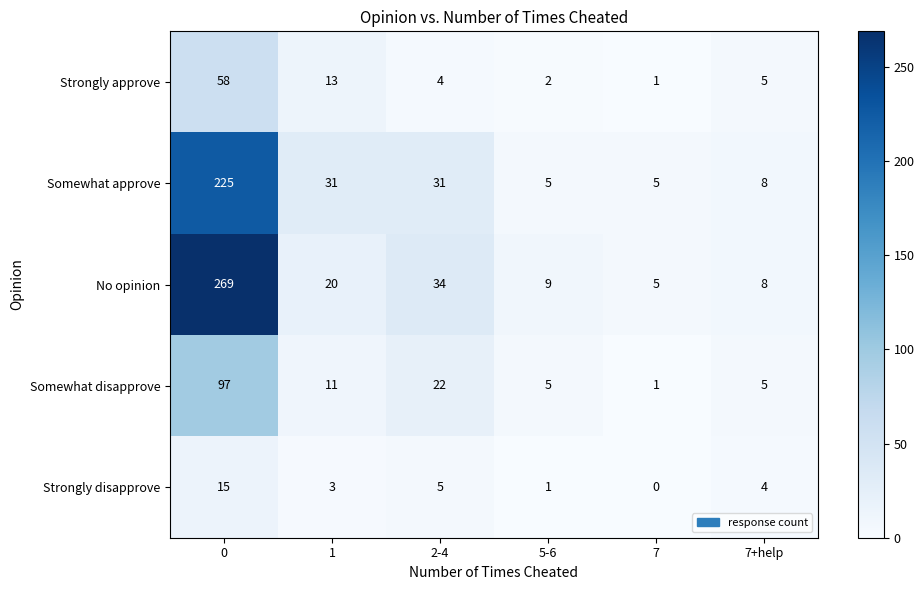

What is the difference between the maximum and second lowest values in the Strongly disapprove series?

14